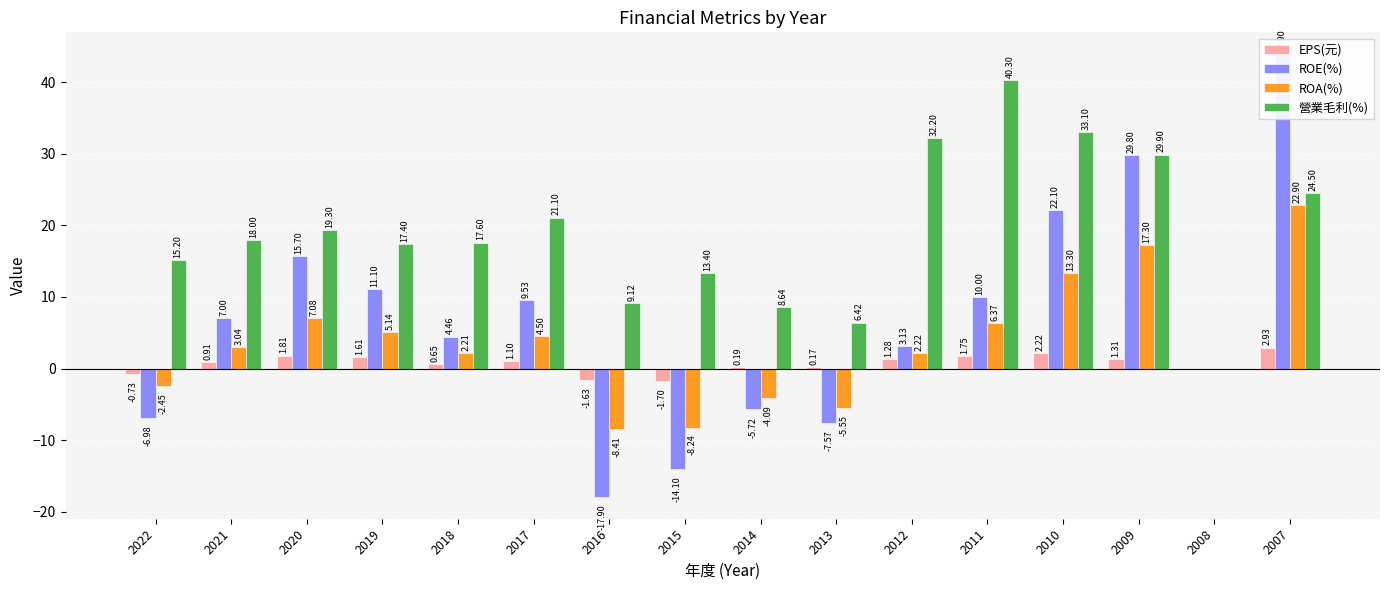

At which category is the sum across all series the highest?

2007